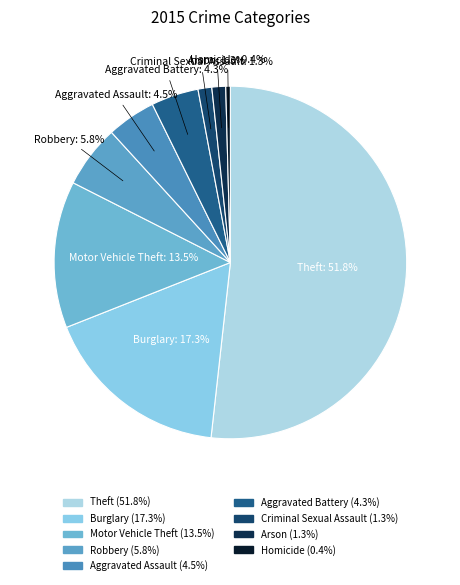

How many slices are in this pie chart?

9